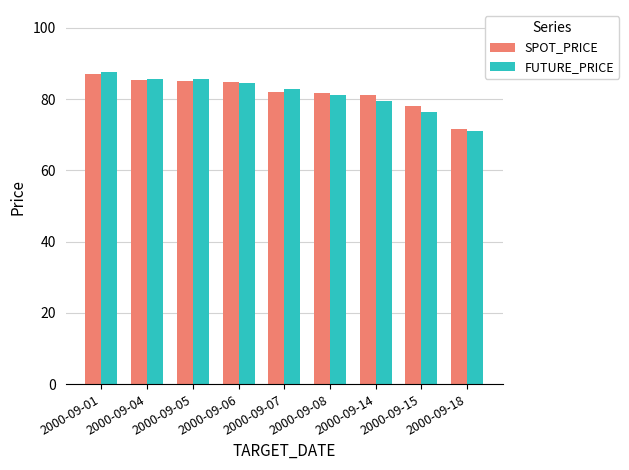

Which category has the lowest value across all series?

2000-09-18